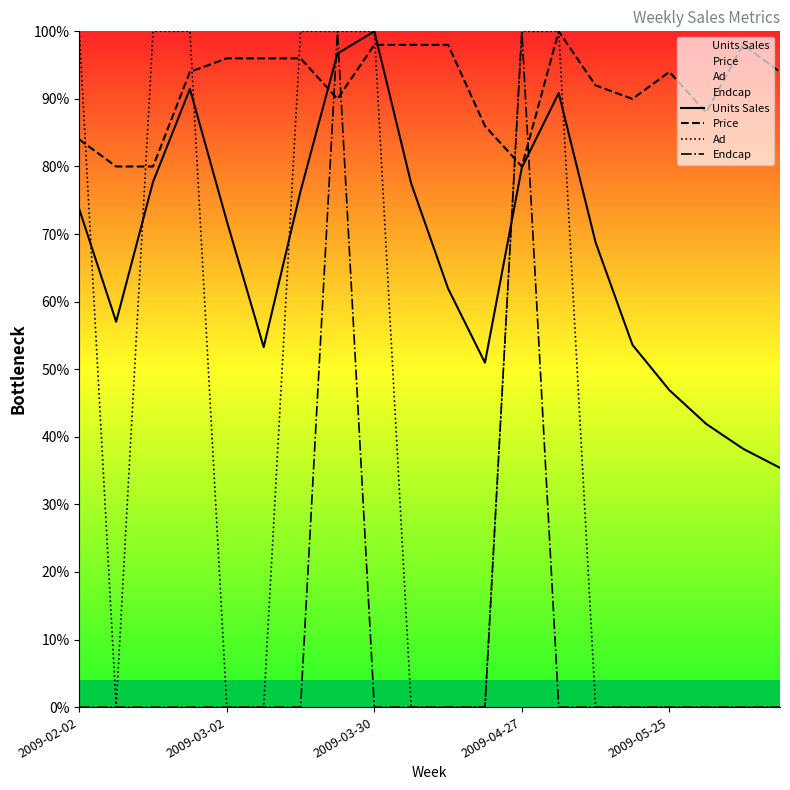

What is the difference between the maximum and minimum values in the Ad series?

100.0